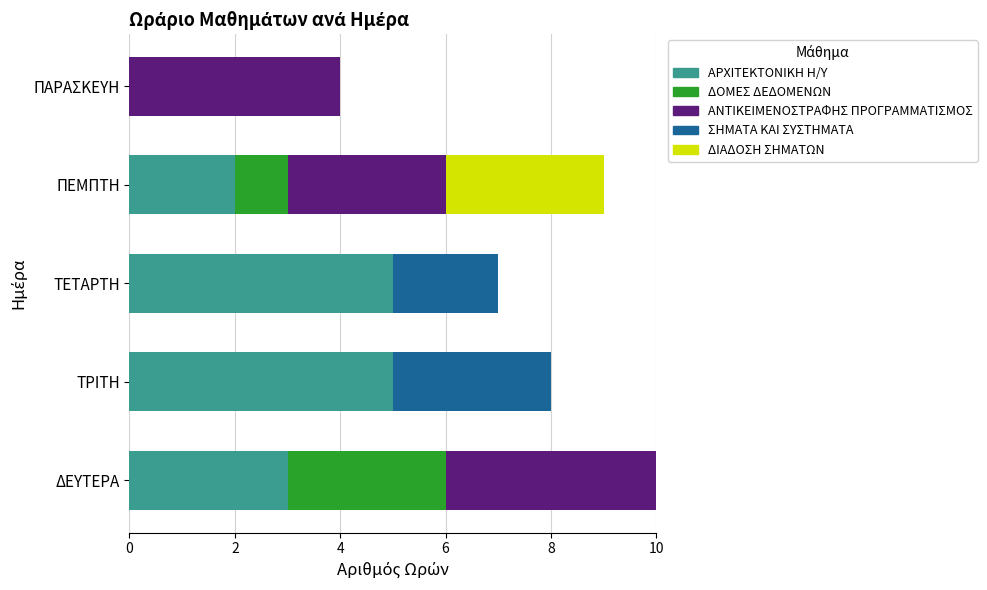

What is the total value across all series at ΠΑΡΑΣΚΕΥΗ?

4